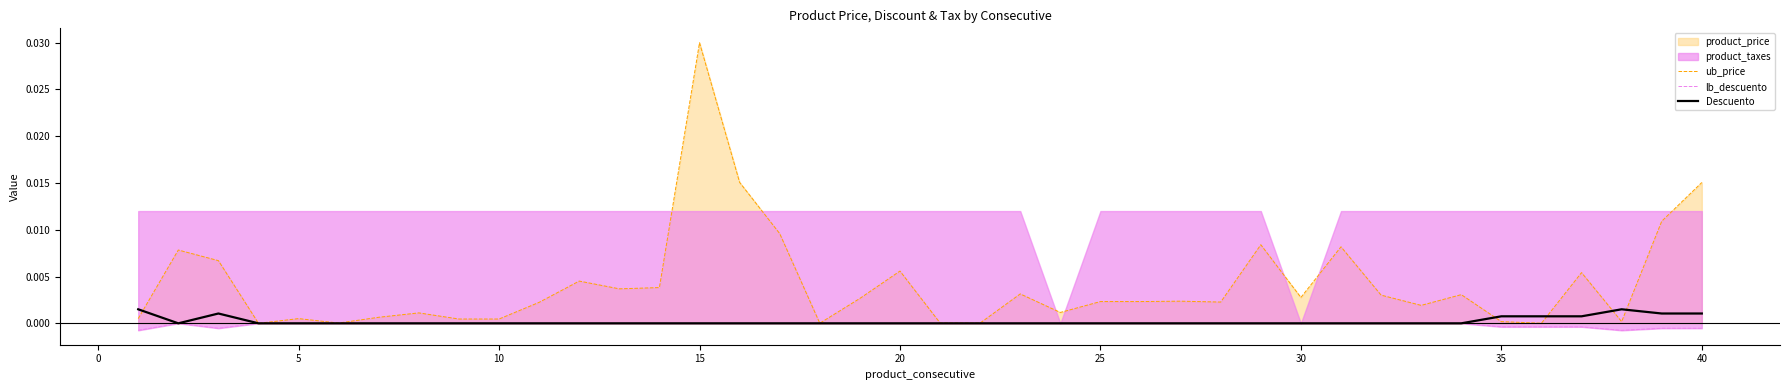

How many categories are shown in the chart?

40